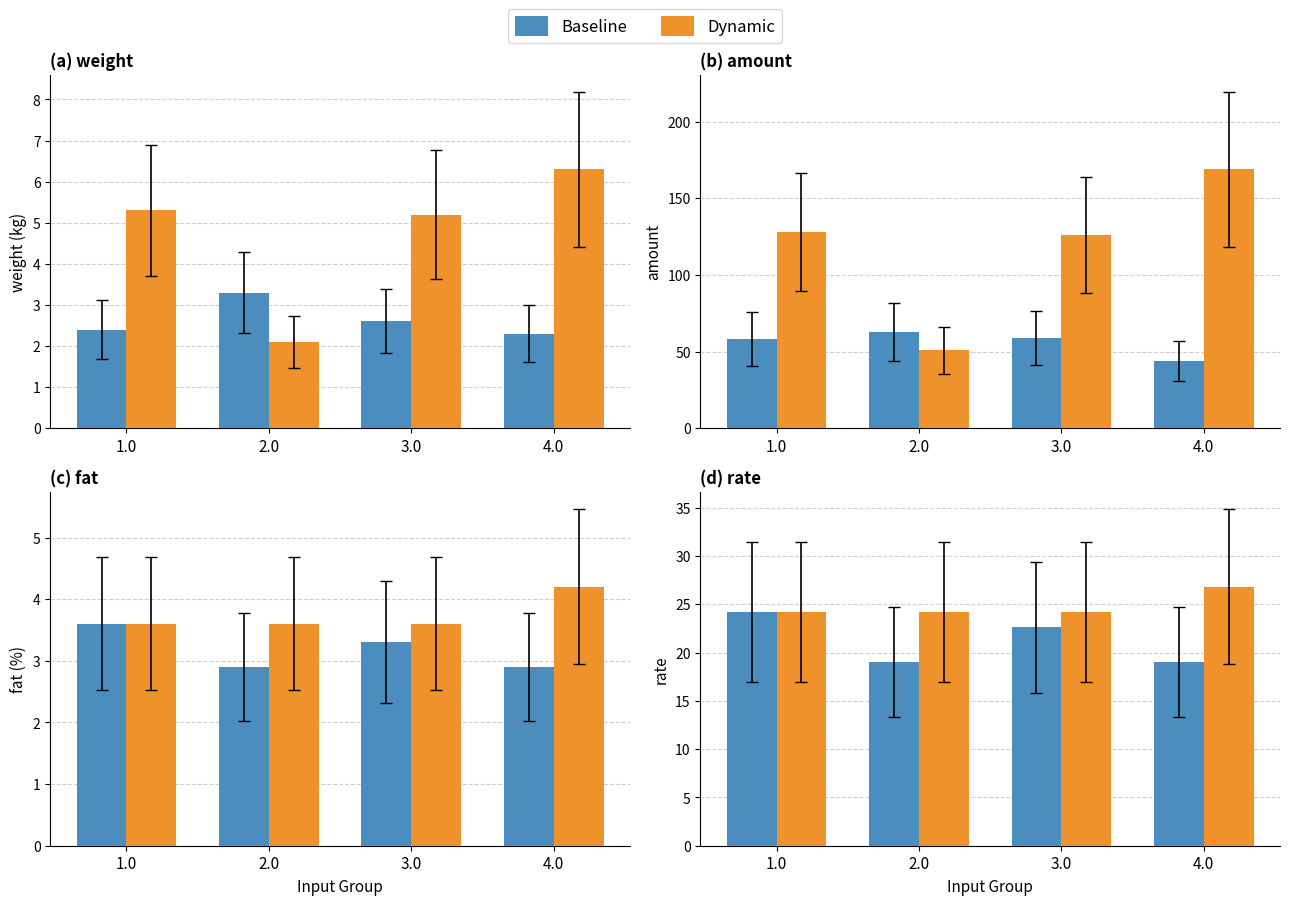

The value of Baseline at 2.0 is 8.5. True or false?

False